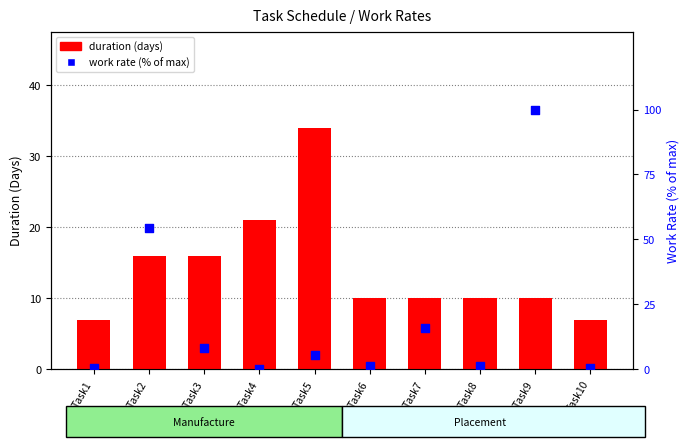

At how many categories does at least one series exceed 52?

2